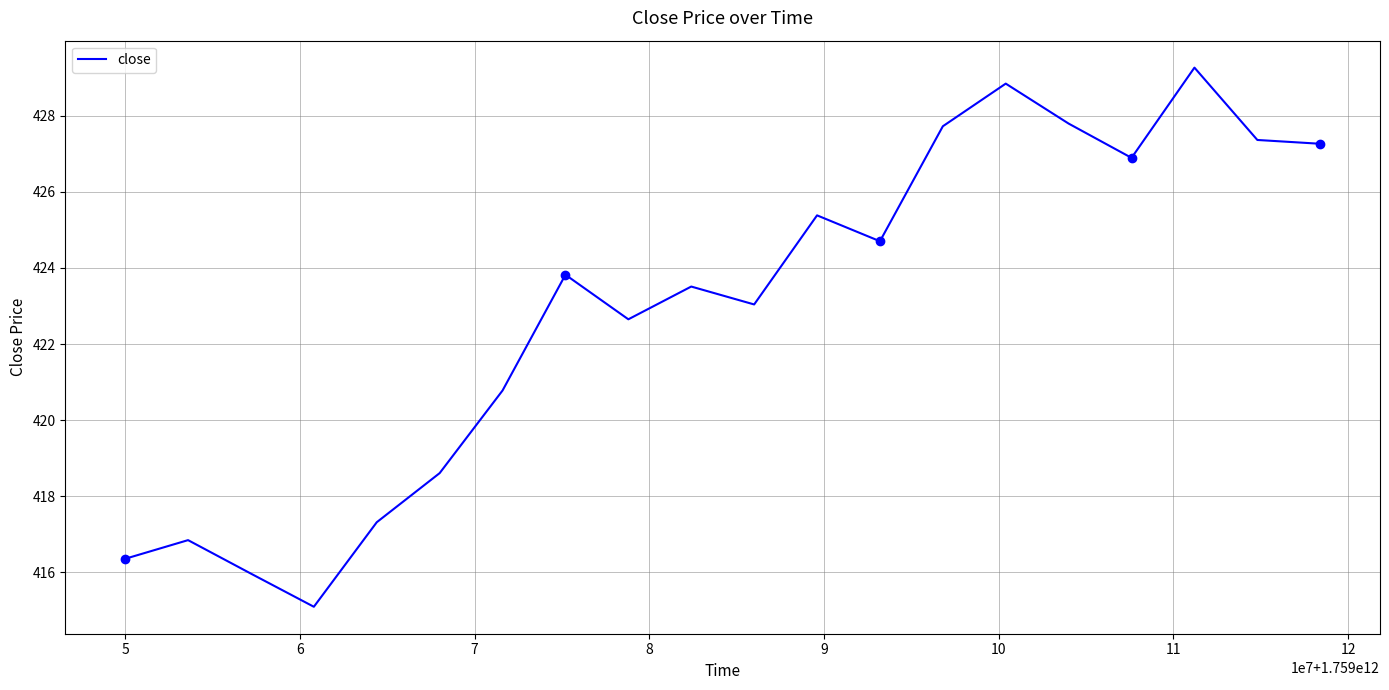

How many distinct data groups are displayed?

1